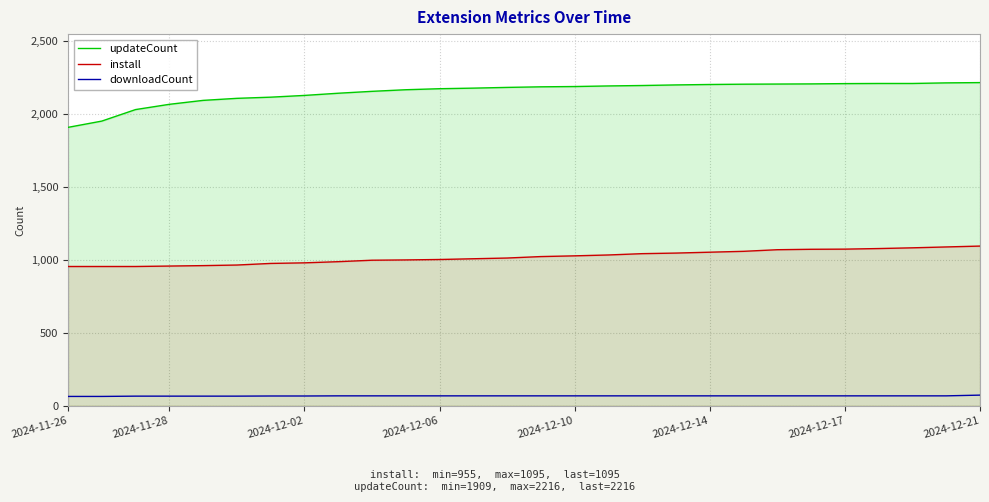

How many values in the install series exceed 1023?

13